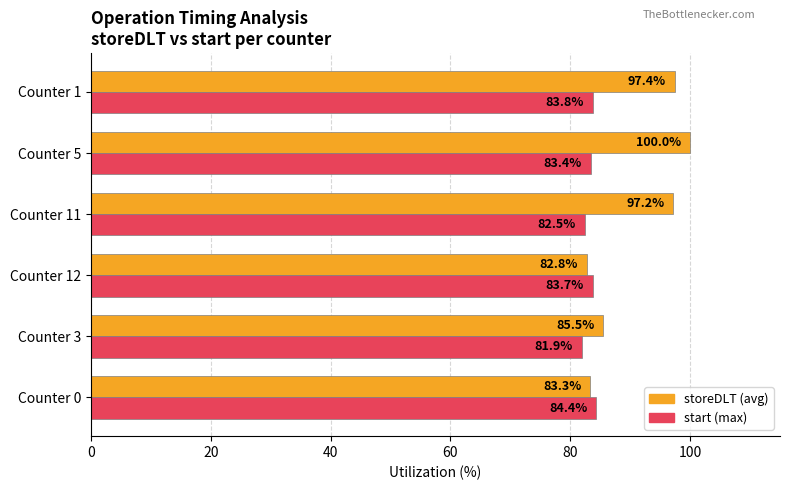

What is the difference between the storeDLT (avg) values at Counter 1 and Counter 12?

14.6